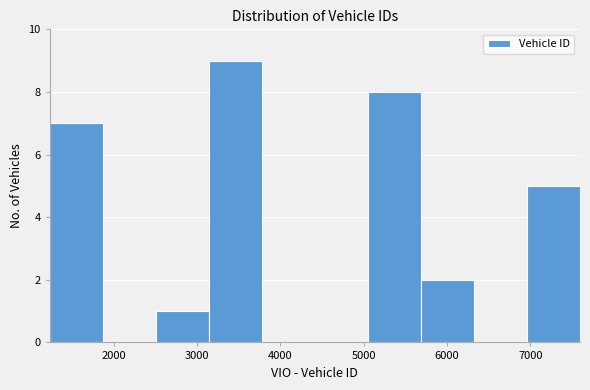

Reading left to right, list every bar in this chart as the range it spans on the x-axis followed by its height. Neither the bar edges nor the heights are printed on the chart, so give them approximately, as read against the axes.

1200 to 1900: 7
1900 to 2500: 0
2500 to 3100: 1
3100 to 3800: 9
3800 to 4400: 0
4400 to 5100: 0
5100 to 5700: 8
5700 to 6300: 2
6300 to 7000: 0
7000 to 7600: 5